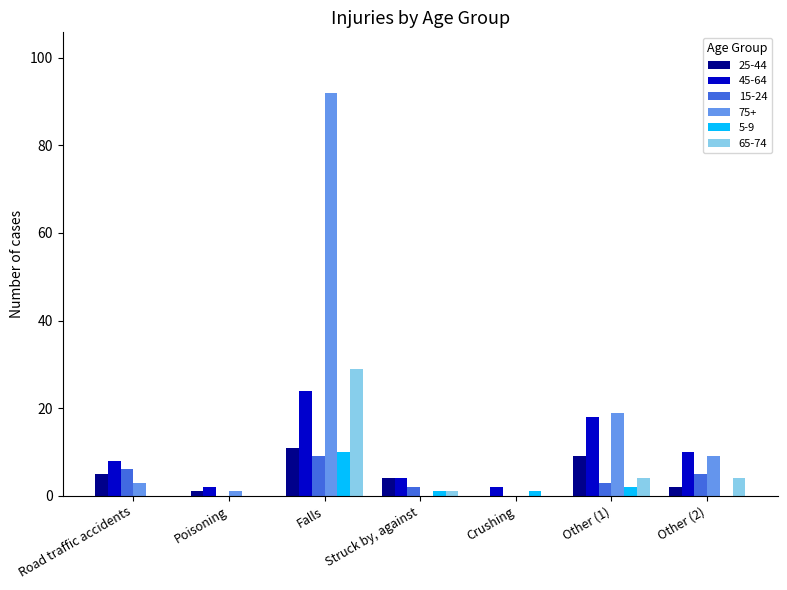

Which series has the largest total across all categories?

75+